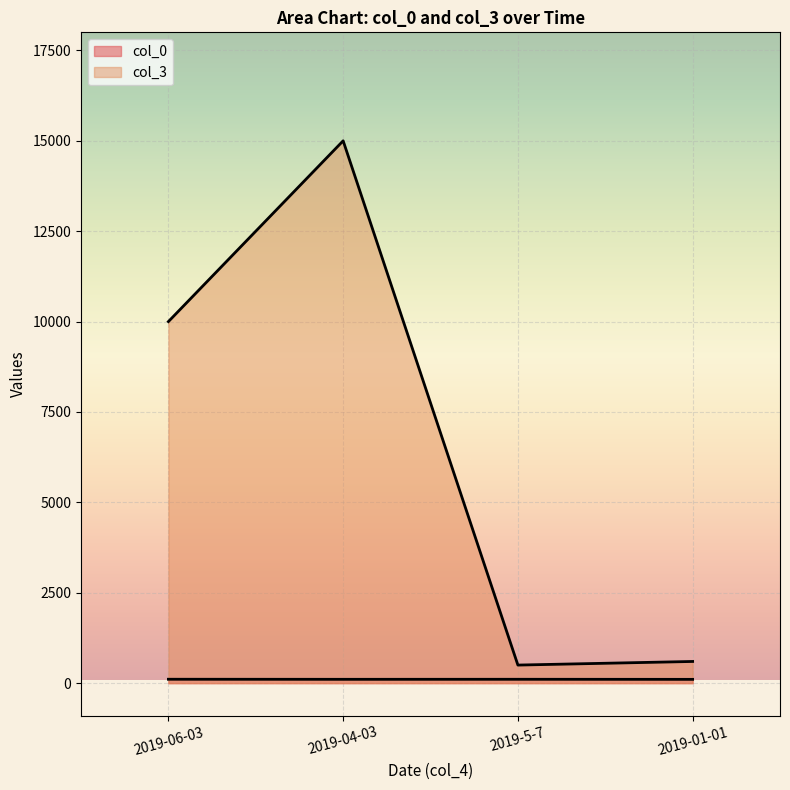

Which series changed the most between 2019-5-7 and 2019-06-03?

col_3